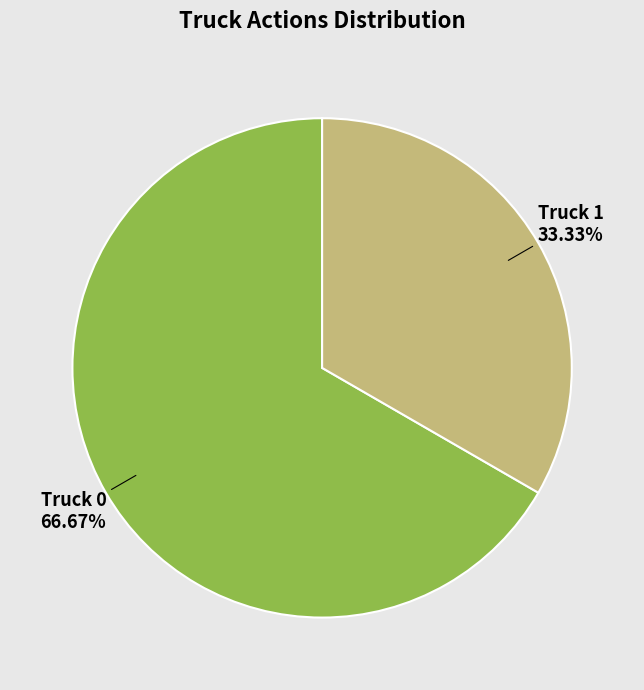

True or false: Truck 1 accounts for 21% of the total.

False